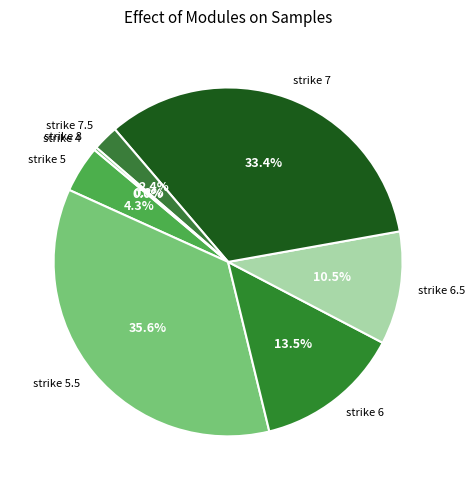

To the nearest percent, what portion does strike 5.5 represent?

36%